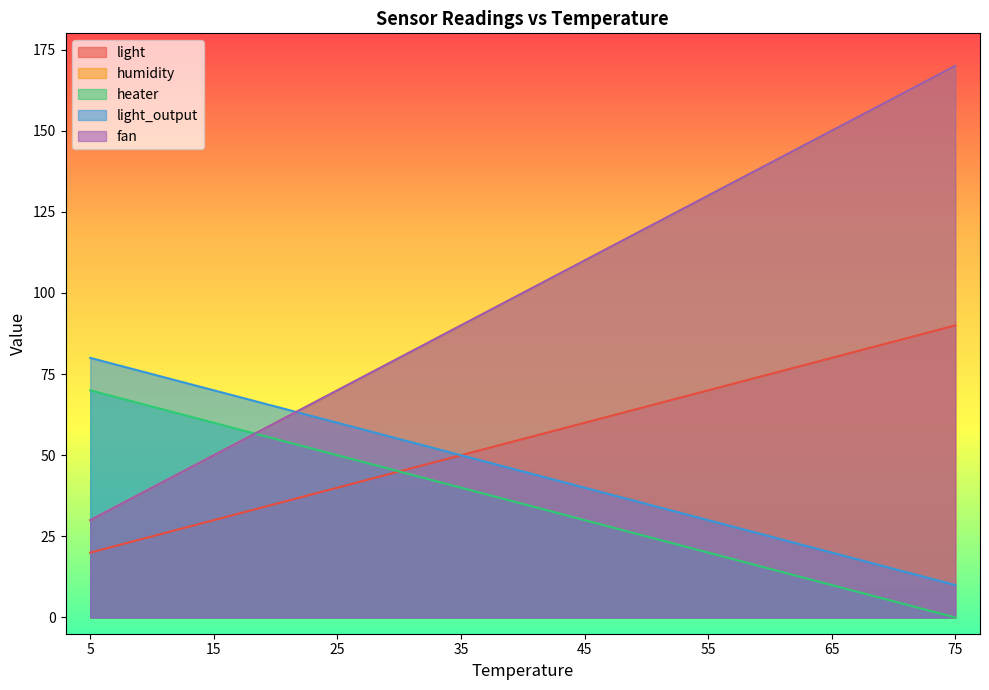

What is the difference between the maximum and minimum values in the fan series?

140